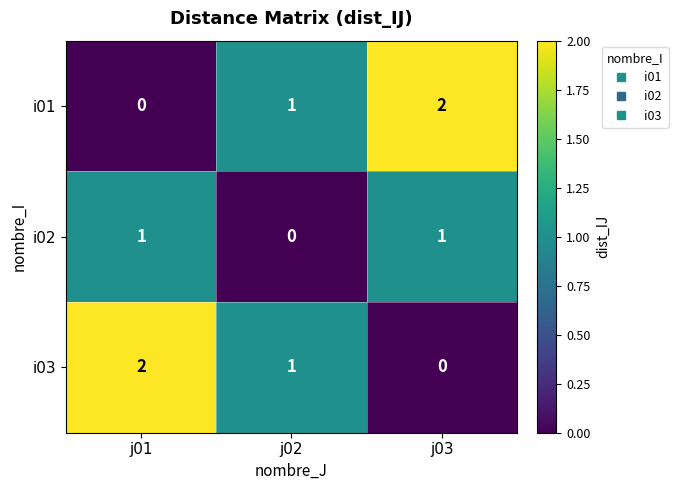

At j03, list the series in order from smallest to largest.

i03, i02, i01